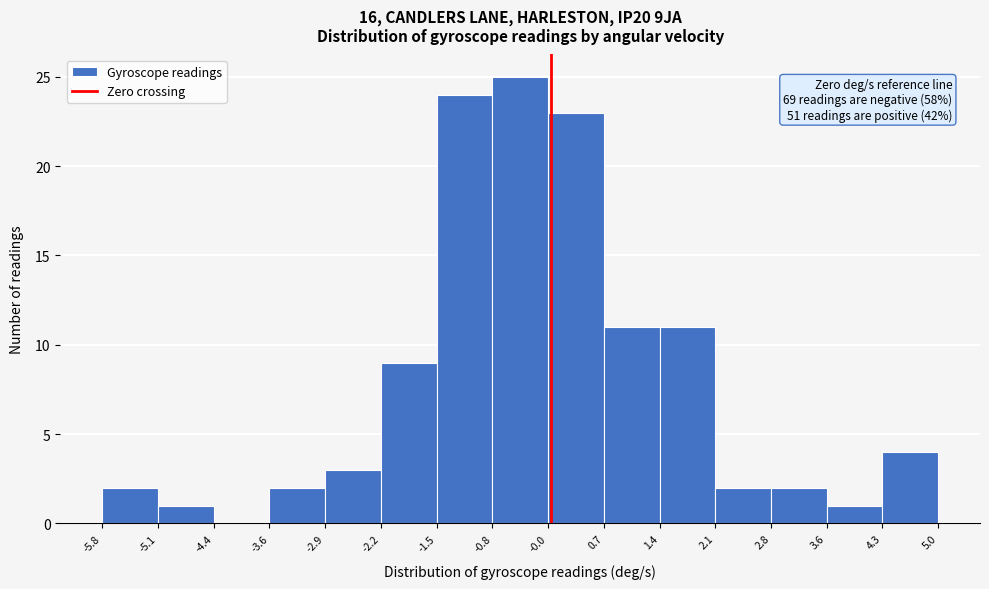

Over which range of the x-axis is the bar tallest?

-0.8 to -0.0